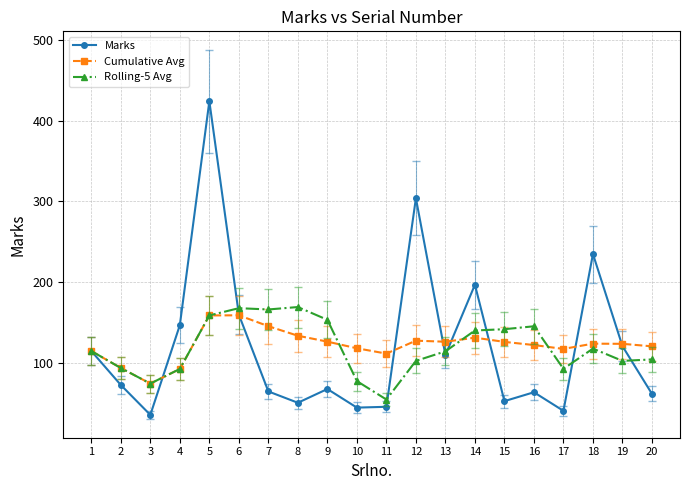

What is the sum of all Marks values?

2417.0